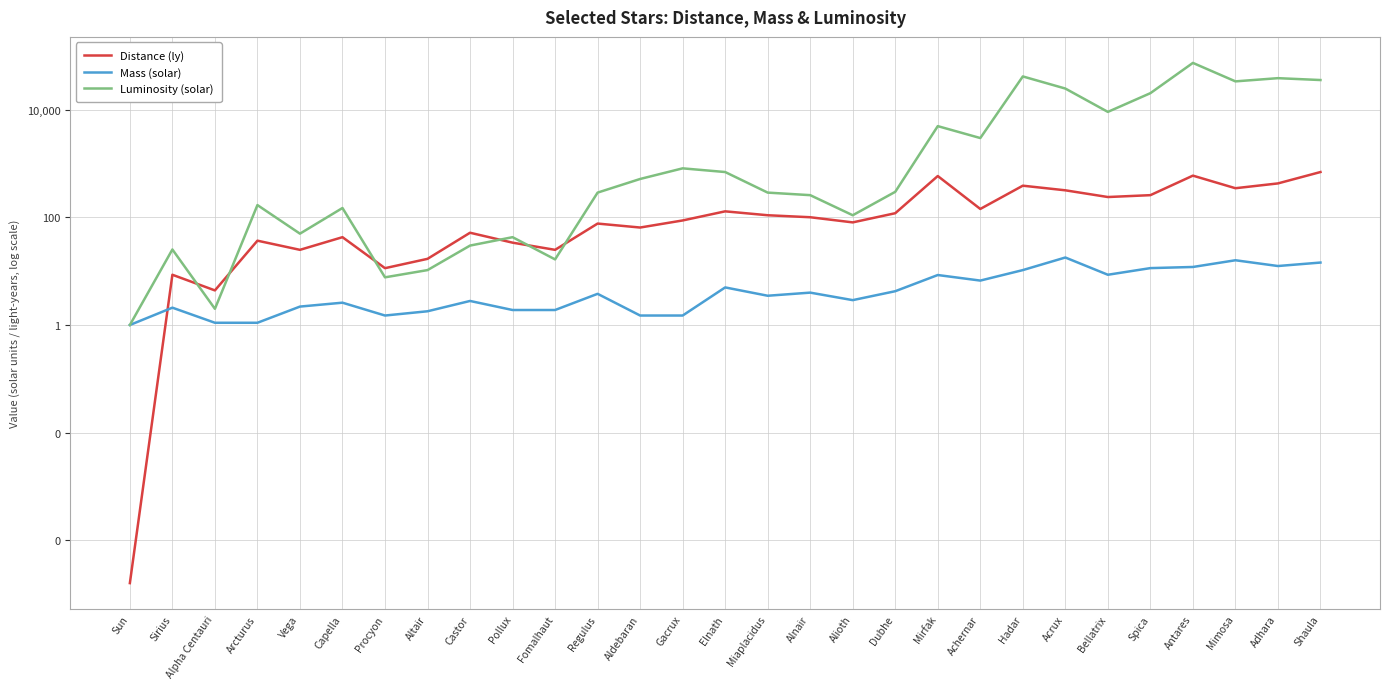

Reading left to right, transcribe all the data shown in this chart.

Distance (ly): Sun=0.0	Sirius=8.6	Alpha Centauri=4.4	Arcturus=37.0	Vega=25.0	Capella=43.0	Procyon=11.4	Altair=17.0	Castor=52.0	Pollux=34.0	Fomalhaut=25.0	Regulus=77.0	Aldebaran=65.0	Gacrux=88.0	Elnath=130.0	Miaplacidus=110.0	Alnair=101.0	Alioth=81.0	Dubhe=120.0	Mirfak=590.0	Achernar=144.0	Hadar=390.0	Acrux=320.0	Bellatrix=240.0	Spica=260.0	Antares=600.0	Mimosa=350.0	Adhara=430.0	Shaula=700.0
Mass (solar): Sun=1.0	Sirius=2.1	Alpha Centauri=1.1	Arcturus=1.1	Vega=2.2	Capella=2.6	Procyon=1.5	Altair=1.8	Castor=2.8	Pollux=1.9	Fomalhaut=1.9	Regulus=3.8	Aldebaran=1.5	Gacrux=1.5	Elnath=5.0	Miaplacidus=3.5	Alnair=4.0	Alioth=2.9	Dubhe=4.2	Mirfak=8.5	Achernar=6.7	Hadar=10.5	Acrux=18.0	Bellatrix=8.6	Spica=11.4	Antares=12.0	Mimosa=16.0	Adhara=12.5	Shaula=14.5
Luminosity (solar): Sun=1.0	Sirius=25.4	Alpha Centauri=2.0	Arcturus=170.0	Vega=50.0	Capella=150.0	Procyon=7.7	Altair=10.5	Castor=30.0	Pollux=43.0	Fomalhaut=16.6	Regulus=290.0	Aldebaran=520.0	Gacrux=820.0	Elnath=700.0	Miaplacidus=290.0	Alnair=260.0	Alioth=110.0	Dubhe=300.0	Mirfak=5000.0	Achernar=3000.0	Hadar=42000.0	Acrux=25000.0	Bellatrix=9200.0	Spica=20512.0	Antares=75000.0	Mimosa=34000.0	Adhara=39000.0	Shaula=36000.0